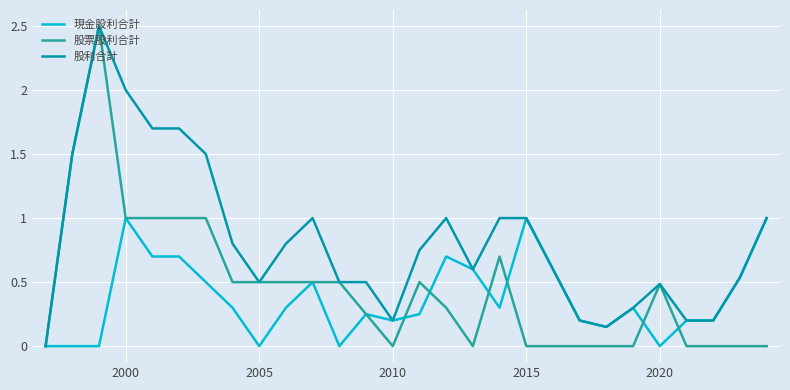

Rank the series by their average value, from highest to lowest.

股利合計, 股票股利合計, 現金股利合計